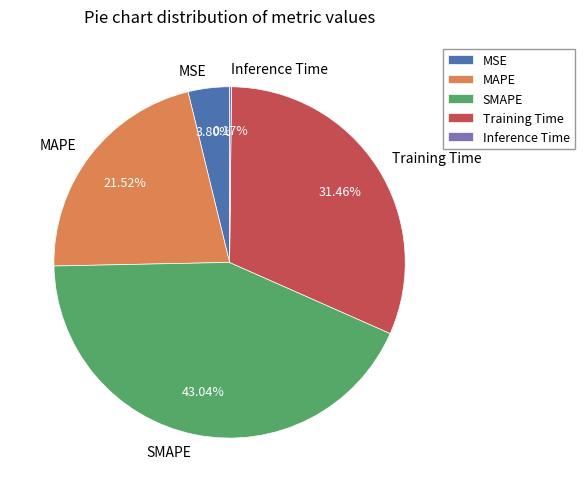

Is there a majority slice in this chart?

No